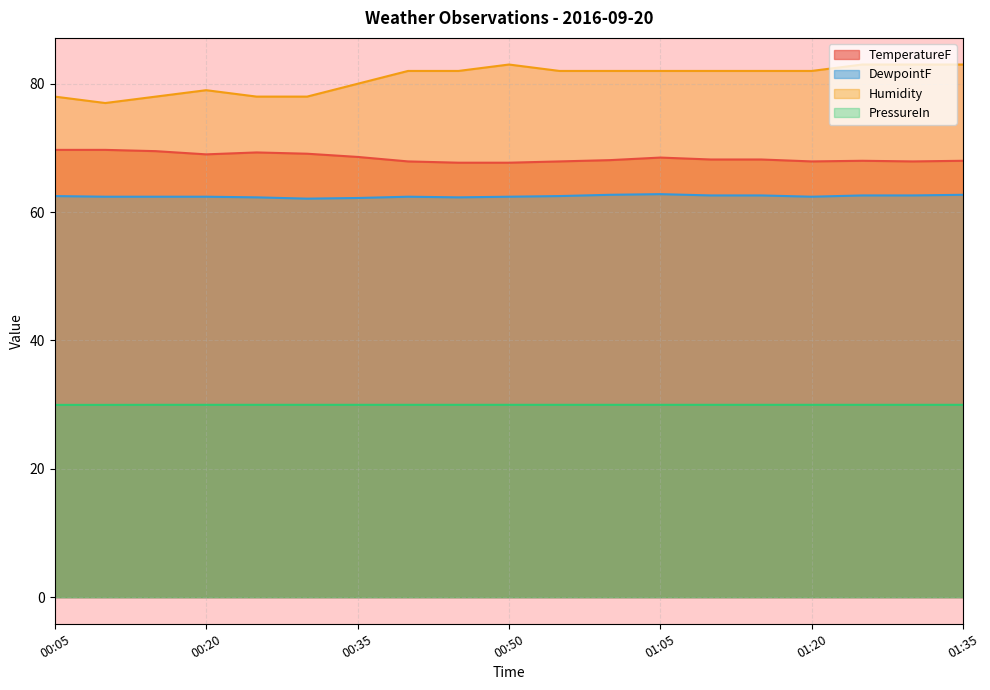

True or false: DewpointF and TemperatureF cross at least once.

False